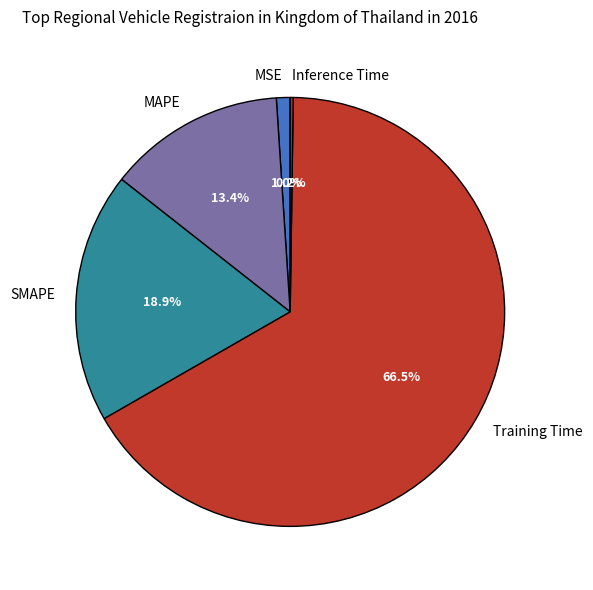

The MAPE slice represents 5% of the pie. True or false?

False